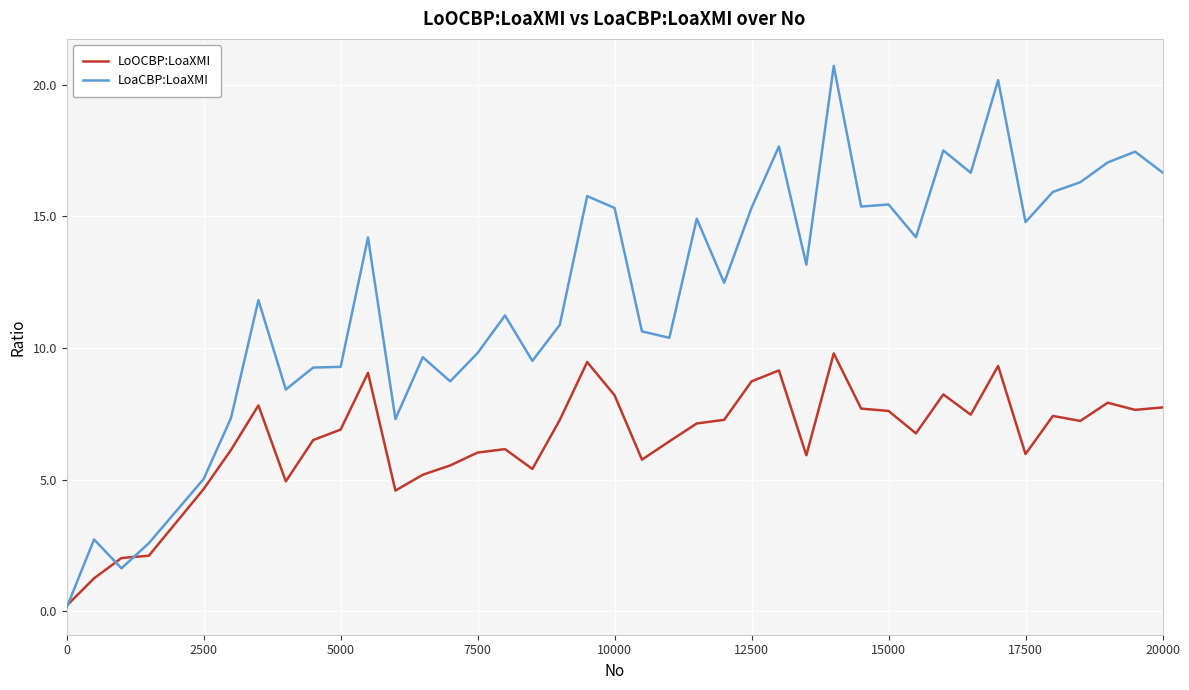

Which series has the largest total across all categories?

LoaCBP:LoaXMI